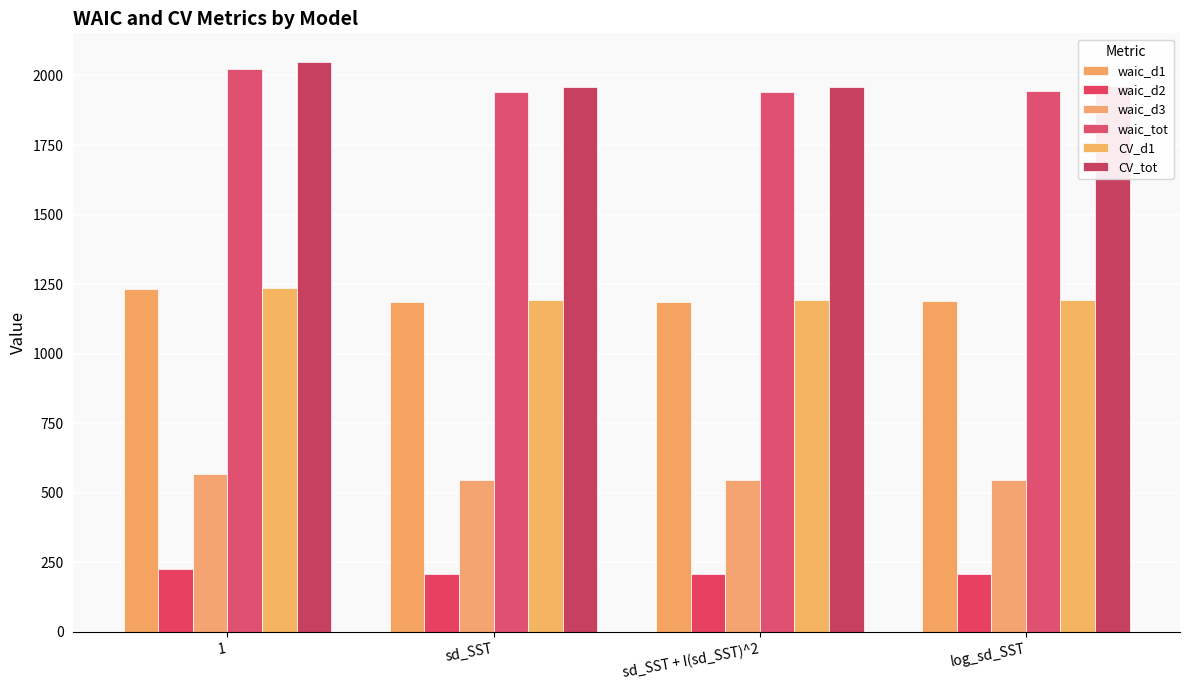

What is the sum of the waic_d3 values at sd_SST and 1?

1112